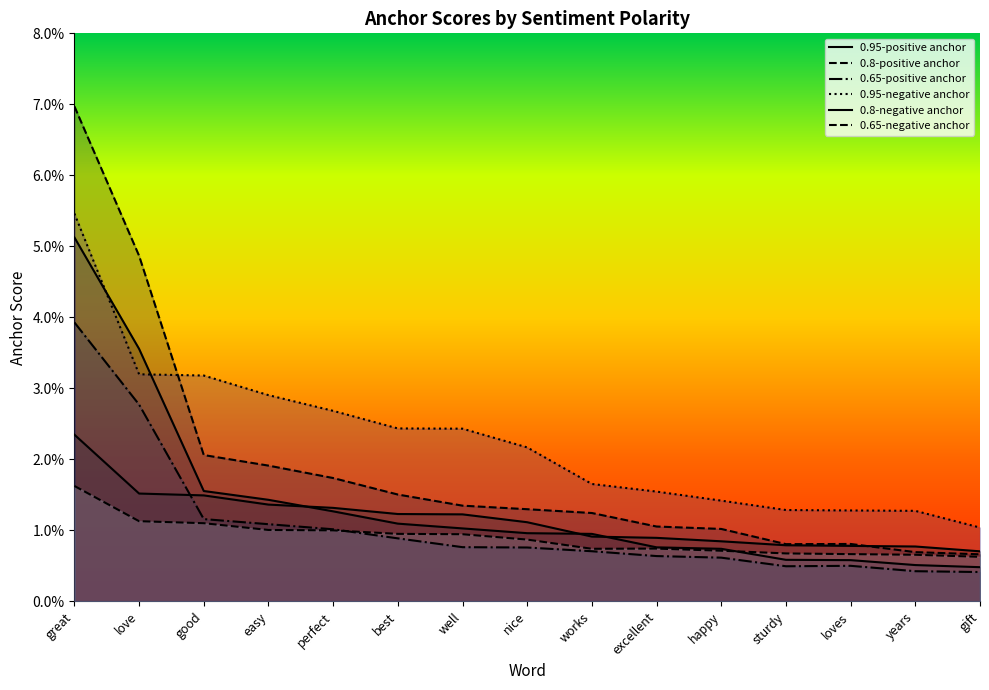

Which series has the largest total across all categories?

0.95-negative anchor